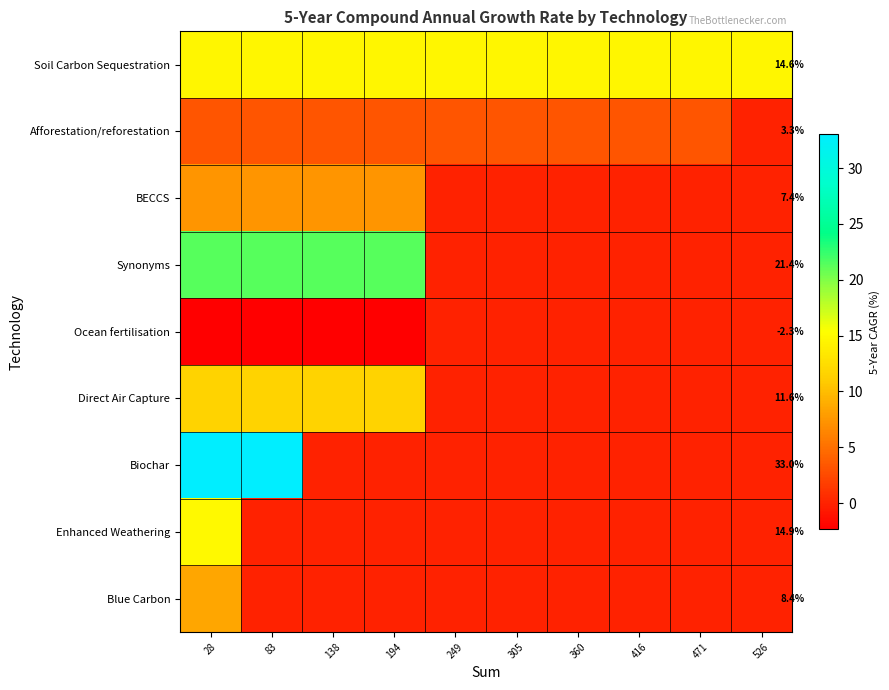

Which series has the largest range (max minus min)?

Biochar